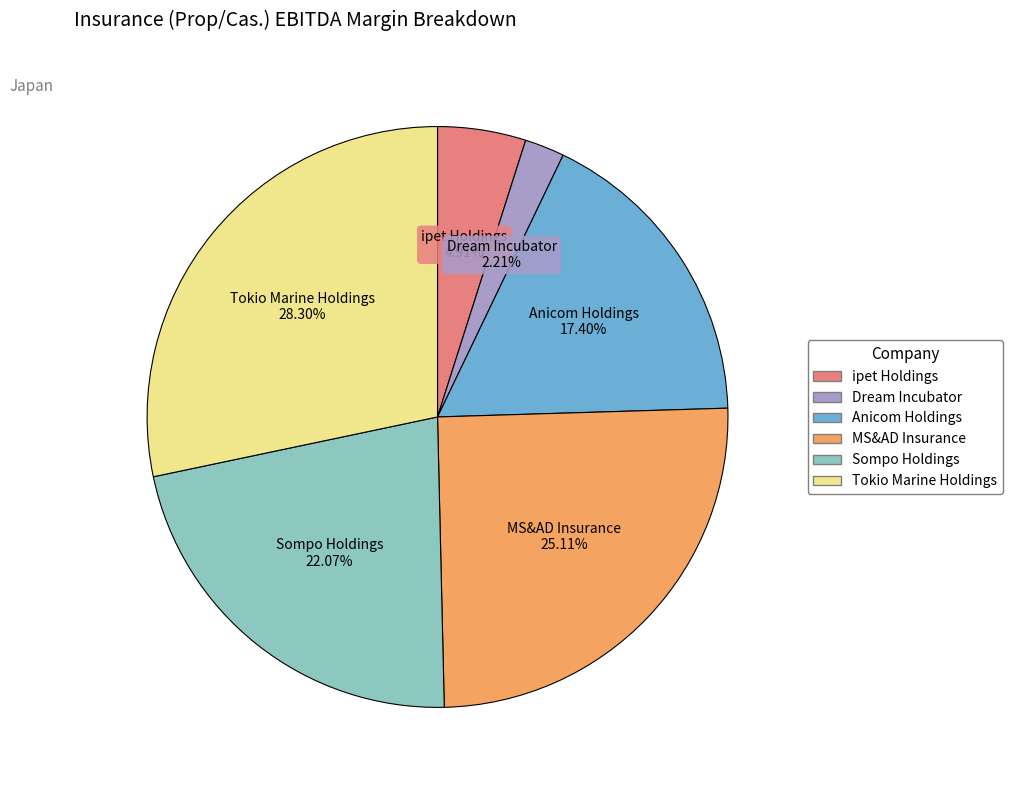

To the nearest percent, what portion does ipet Holdings represent?

5%